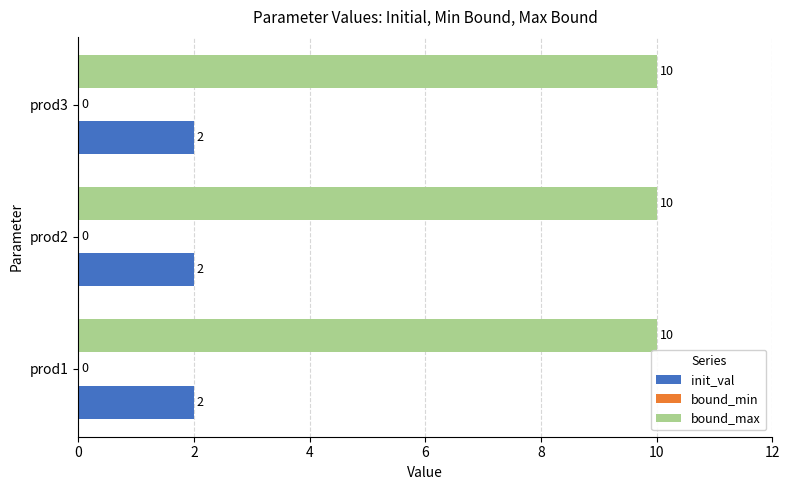

List the series in order of their peak value, lowest first.

init_val, bound_max